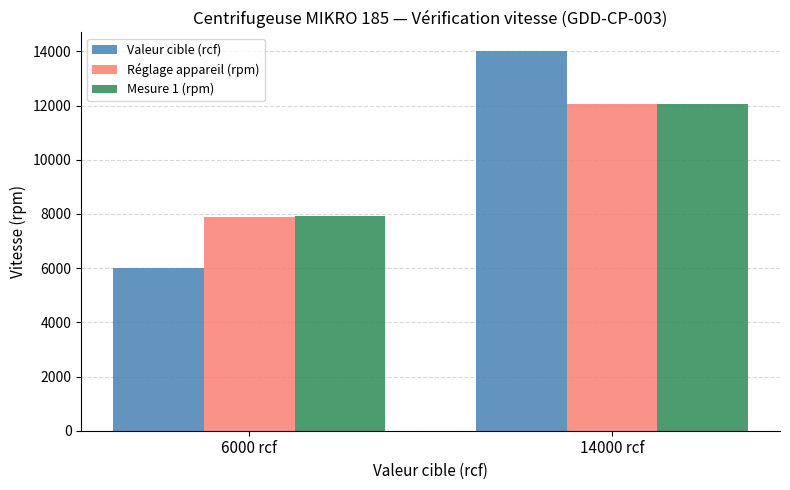

Rank the categories by Réglage appareil (rpm) value from highest to lowest.

14000 rcf, 6000 rcf